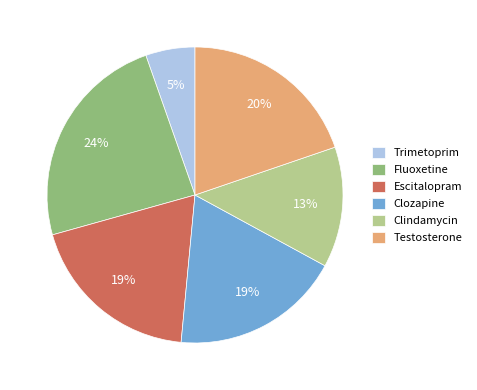

Which has a higher value, Clozapine or Fluoxetine?

Fluoxetine